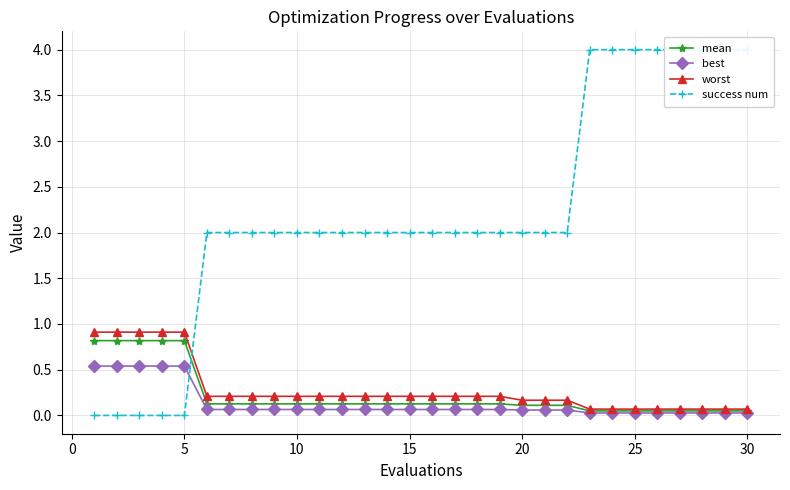

What are all the series names shown in the legend?

mean, best, worst, success num